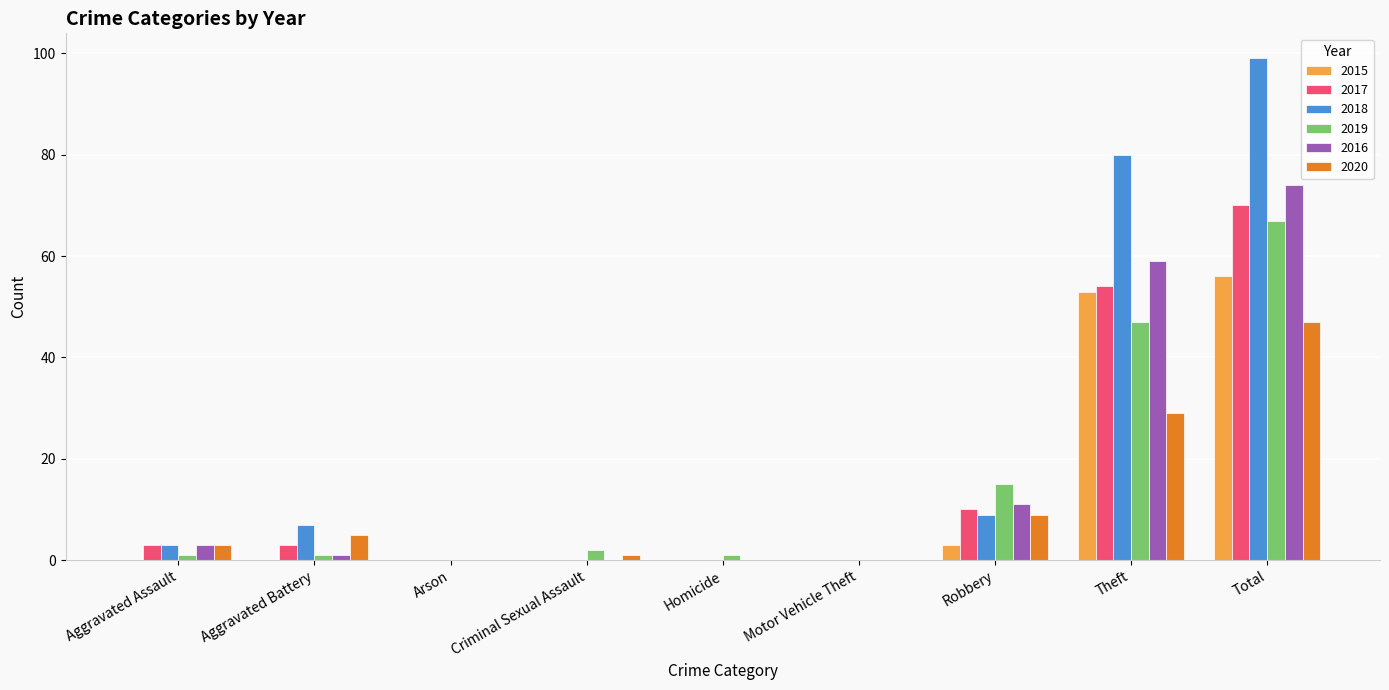

At which category is the sum across all series the highest?

Total